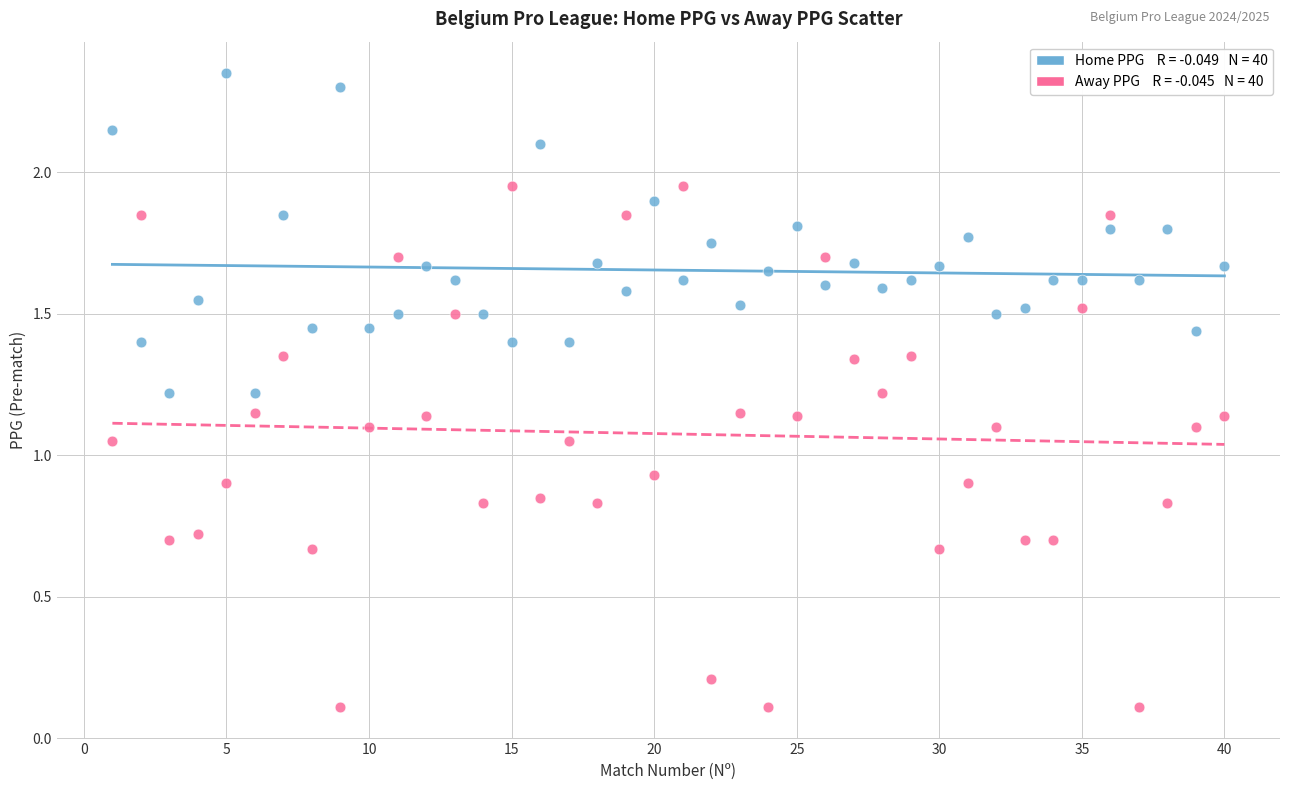

Across all data points, what is the range of Y values (max minus min)?

2.2